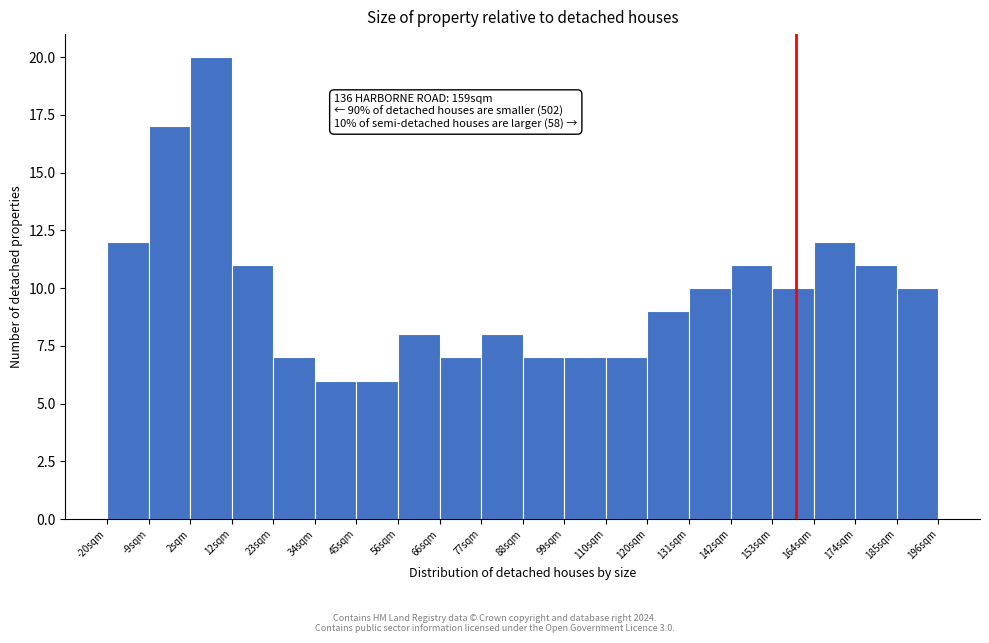

Which range on the x-axis has the tallest bar?

1.6 to 12.4